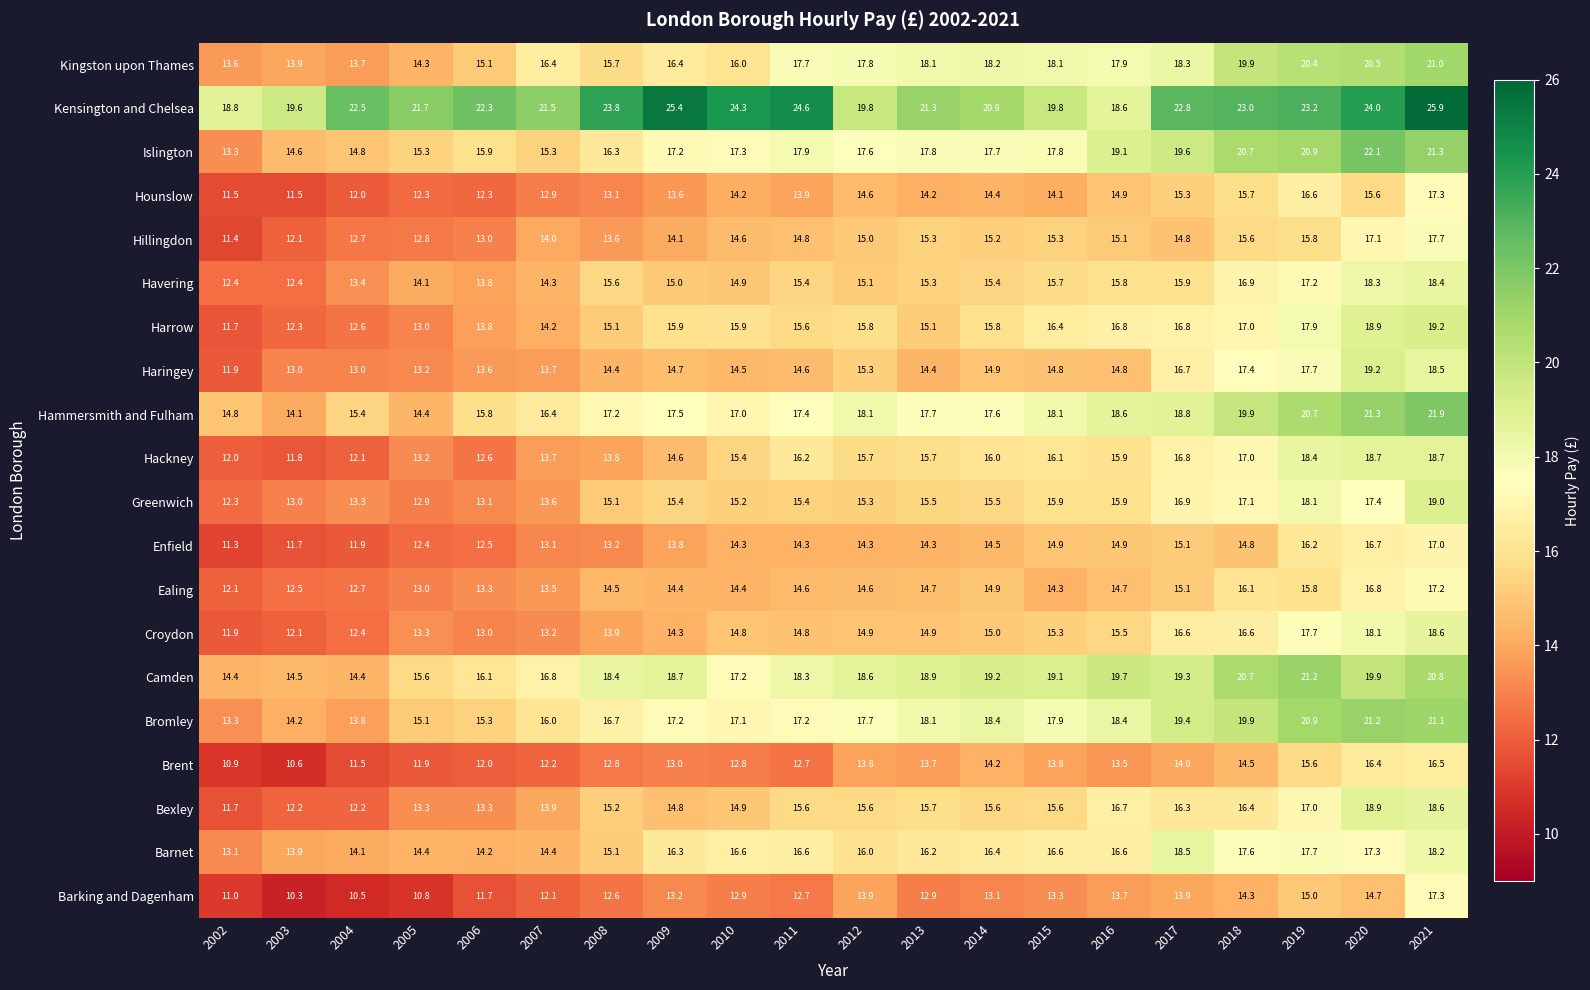

Count the number of data series in this chart.

20